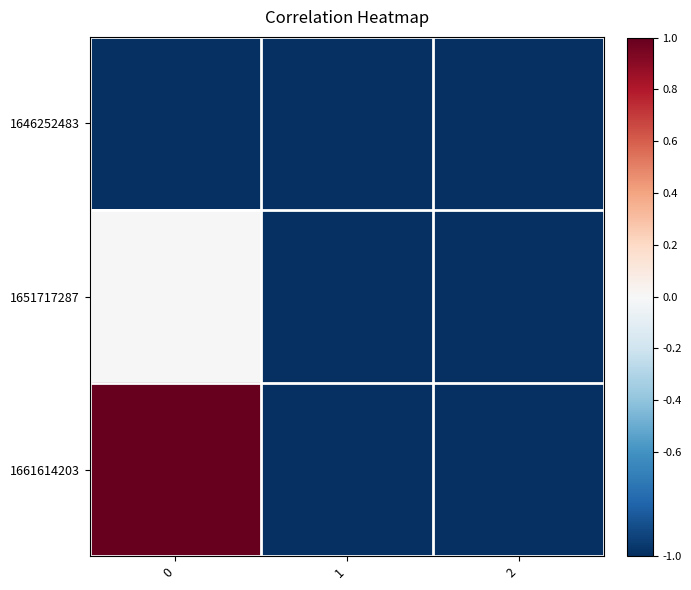

At how many categories does at least one series exceed 0?

1